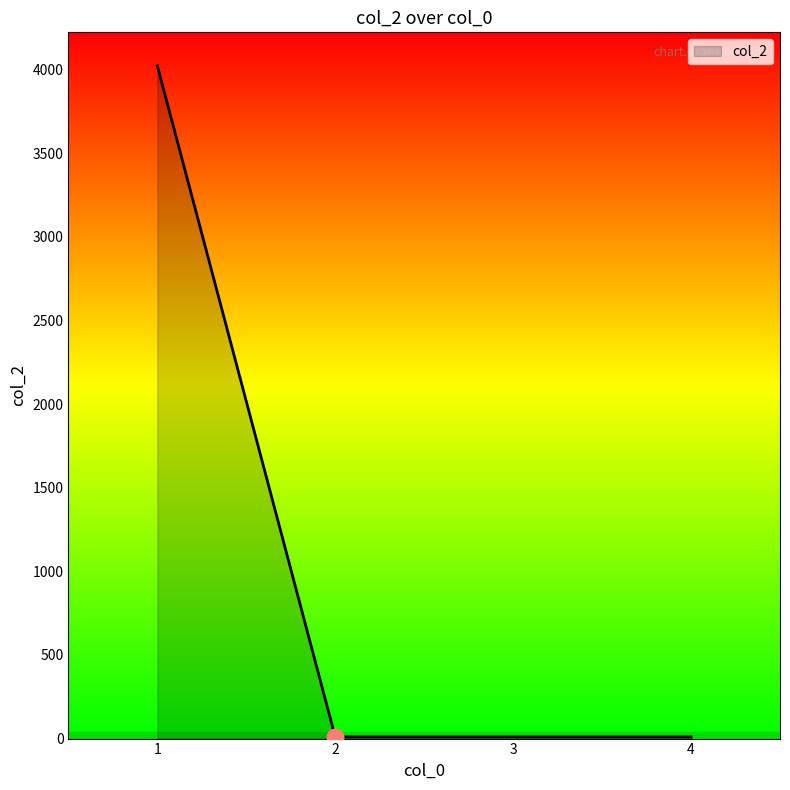

How many lines are shown in the chart?

1